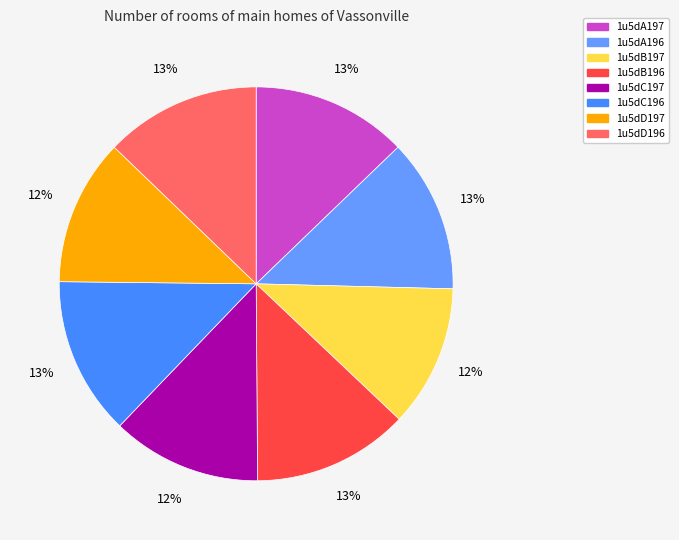

Is it true that 1u5dA196 is 13% of the pie?

True